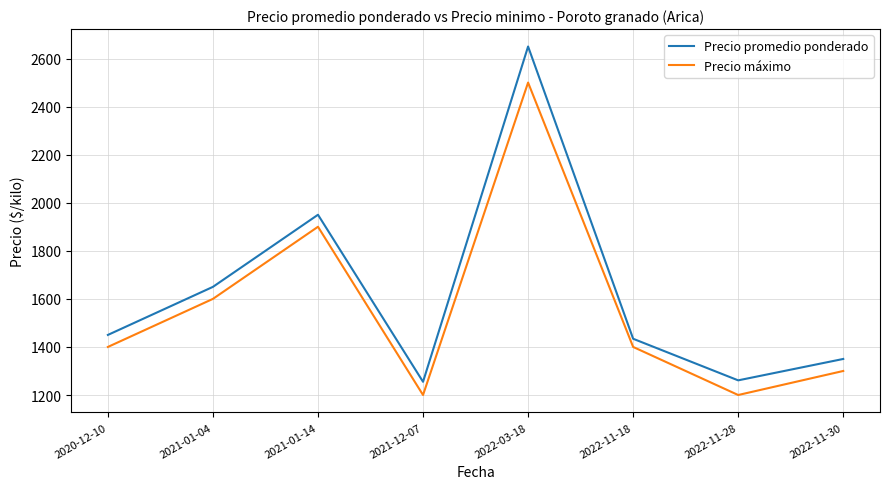

What is the approximate value of Precio máximo at 2020-12-10, to the nearest 50?

1400